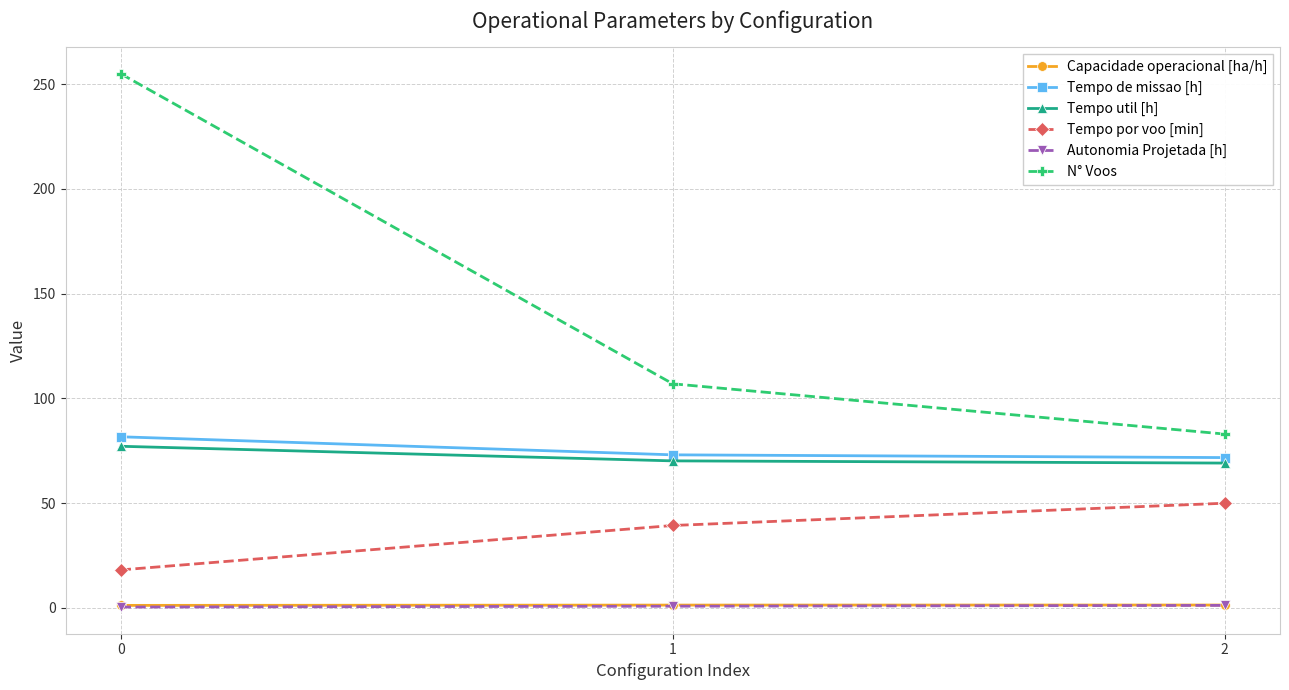

Which series has the widest spread of values?

N° Voos